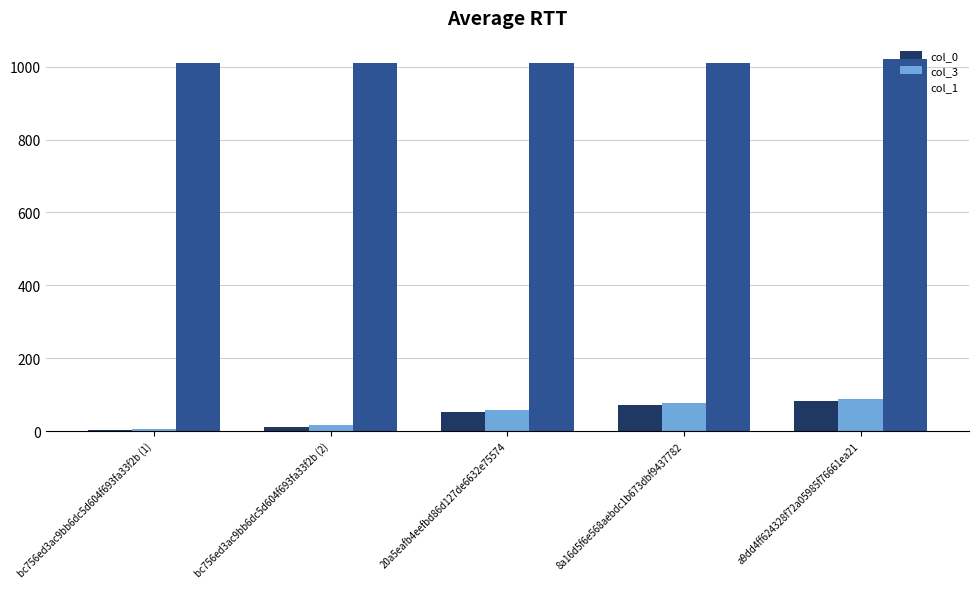

Where is col_3 nearest to the value 48?

20a5eafb4eefbd86d127de6632e75574